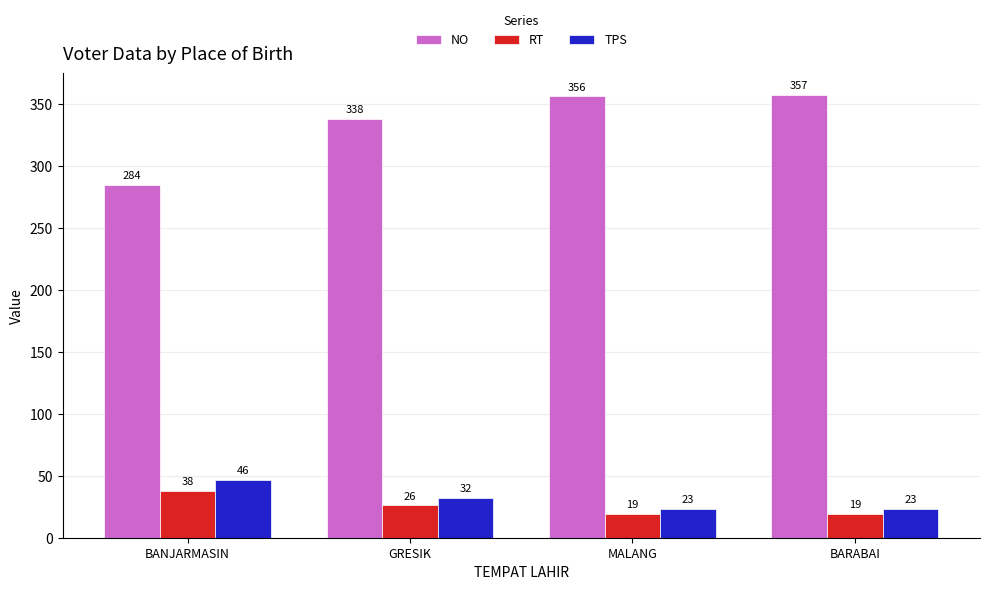

Where is NO nearest to the value 320?

GRESIK